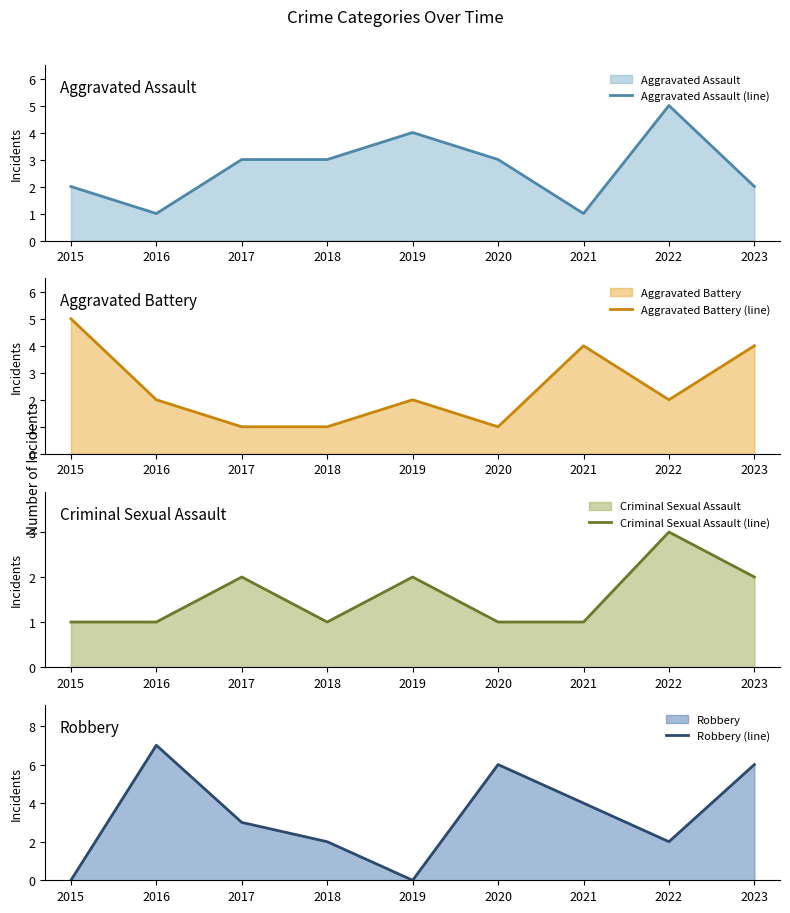

At 2021, list the series in order from smallest to largest.

Aggravated Assault (line), Criminal Sexual Assault (line), Aggravated Battery (line), Robbery (line)